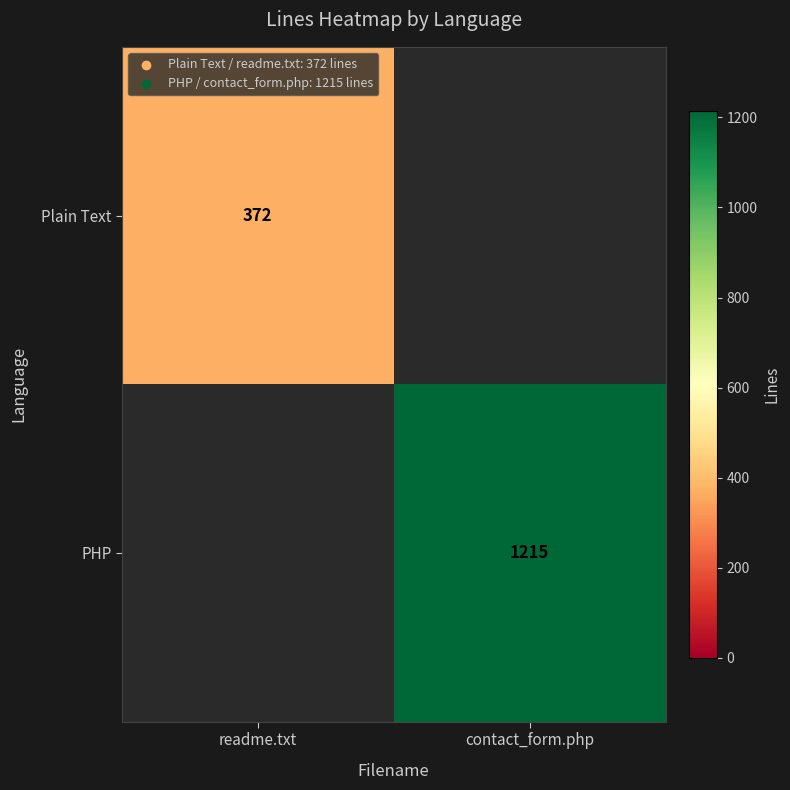

At how many categories does at least one series exceed 1147?

1